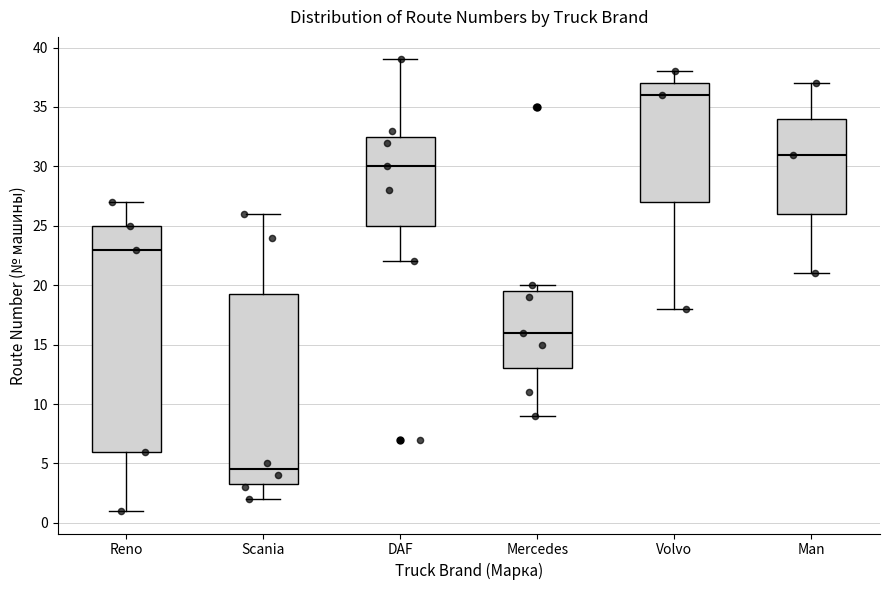

Reading left to right, transcribe this box plot: for each box, give where its median line is, the range the box spans, and where its two whiskers end, as read against the y-axis. The values are not printed on the chart, so give them approximately, as read against the axis.

Reno: median 23.0, box 6.0 to 25.0, whiskers 1.0 to 27.0
Scania: median 4.5, box 3.5 to 19.5, whiskers 2.0 to 26.0
DAF: median 30.0, box 25.0 to 32.5, whiskers 22.0 to 39.0
Mercedes: median 16.0, box 13.0 to 19.5, whiskers 9.0 to 20.0
Volvo: median 36.0, box 27.0 to 37.0, whiskers 18.0 to 38.0
Man: median 31.0, box 26.0 to 34.0, whiskers 21.0 to 37.0